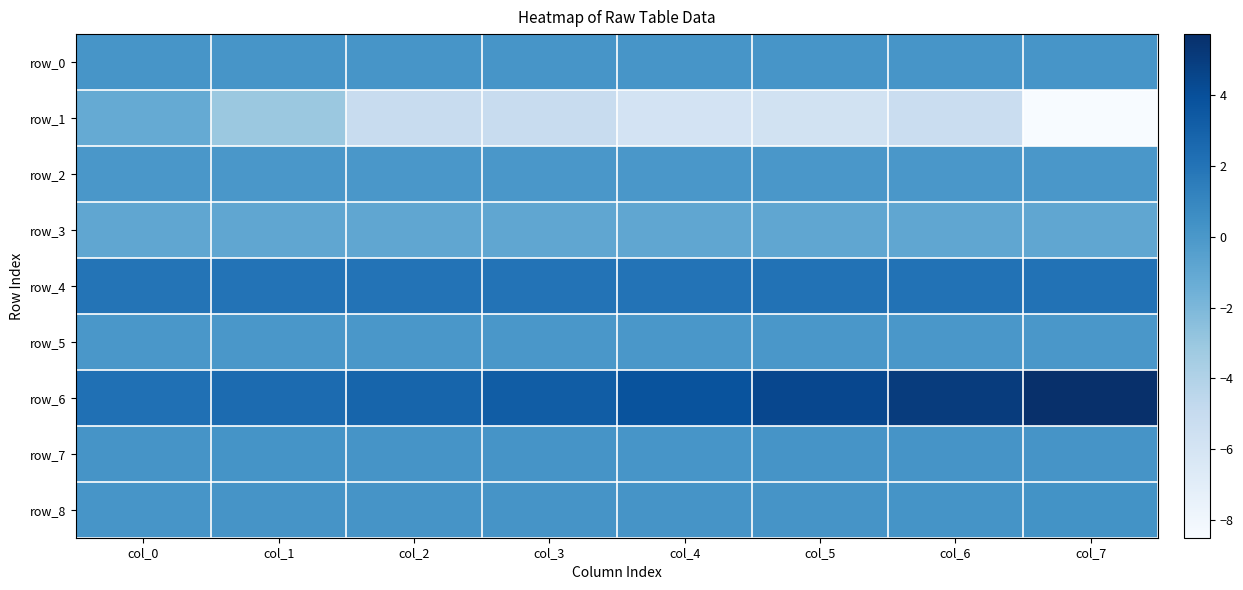

What is the sum of all row_8 values?

1.7